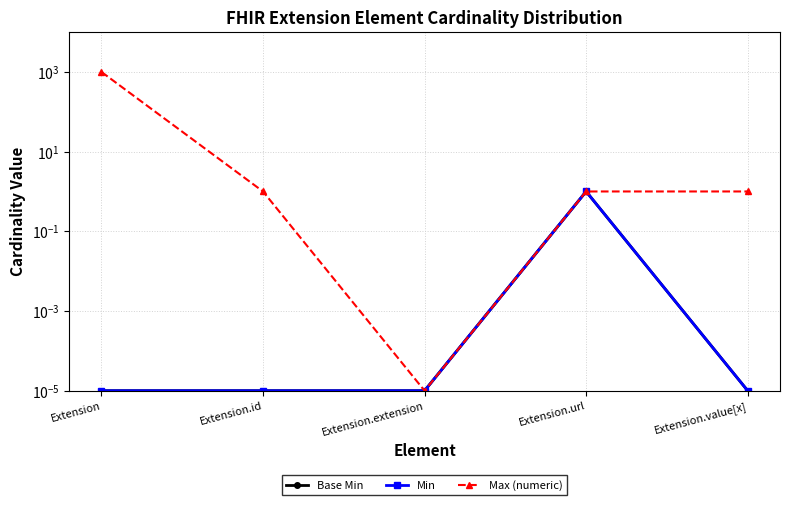

What position from the left is Extension?

1